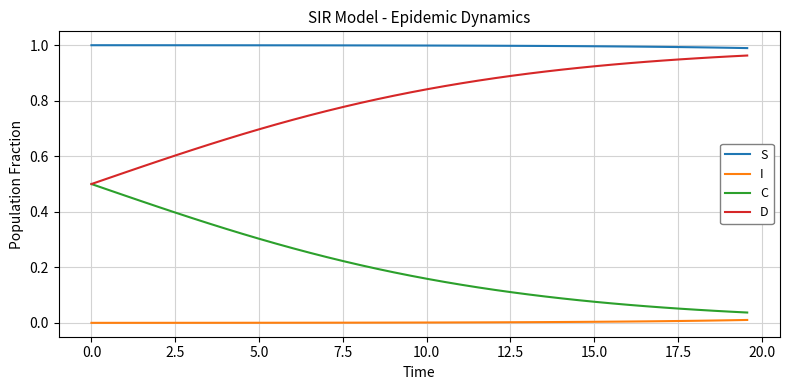

Rank the series by their average value, from highest to lowest.

S, D, C, I